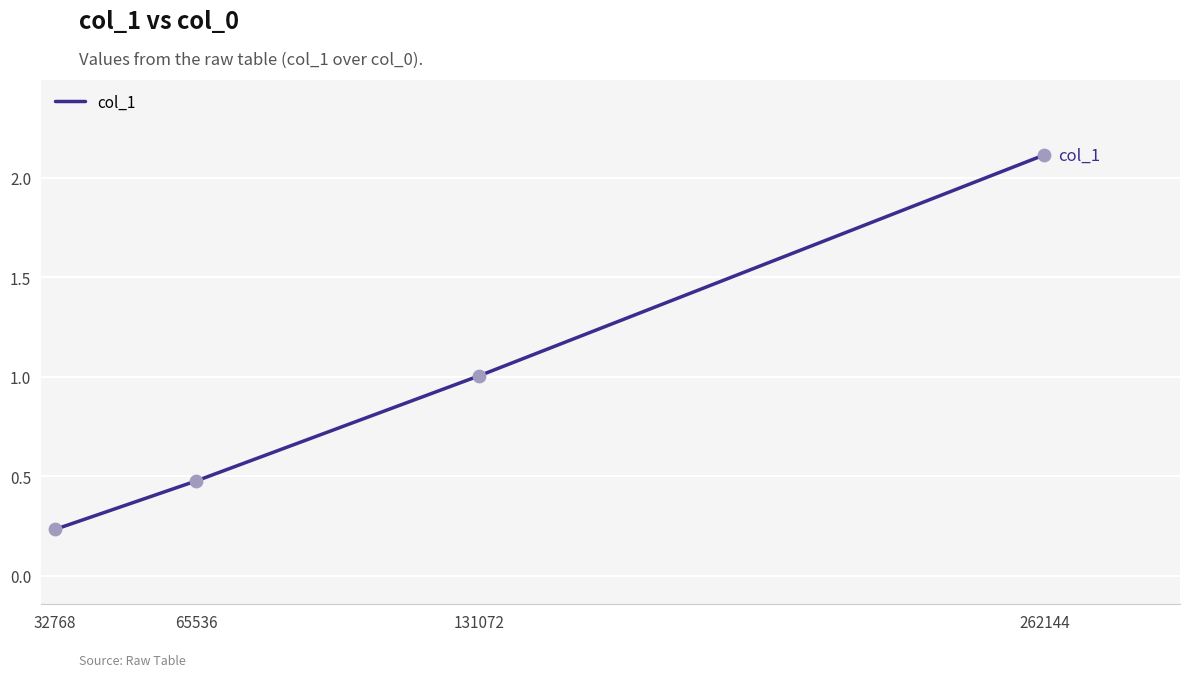

Which has a higher value, 262144 or 131072?

262144